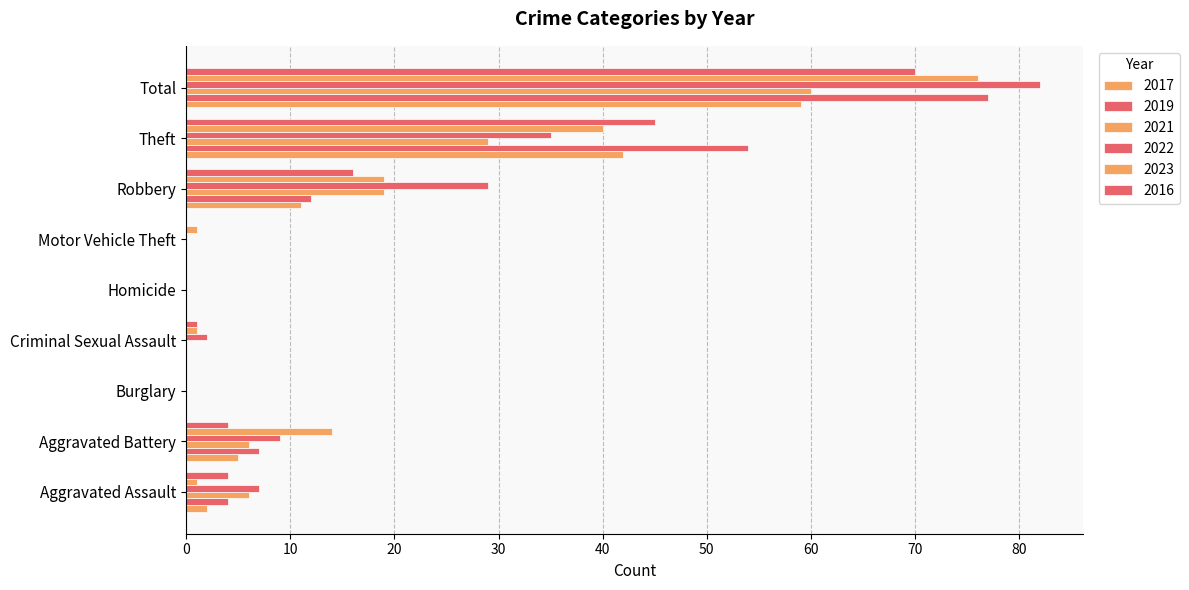

Rank the categories by 2016 value from lowest to highest.

Burglary, Homicide, Motor Vehicle Theft, Criminal Sexual Assault, Aggravated Assault, Aggravated Battery, Robbery, Theft, Total